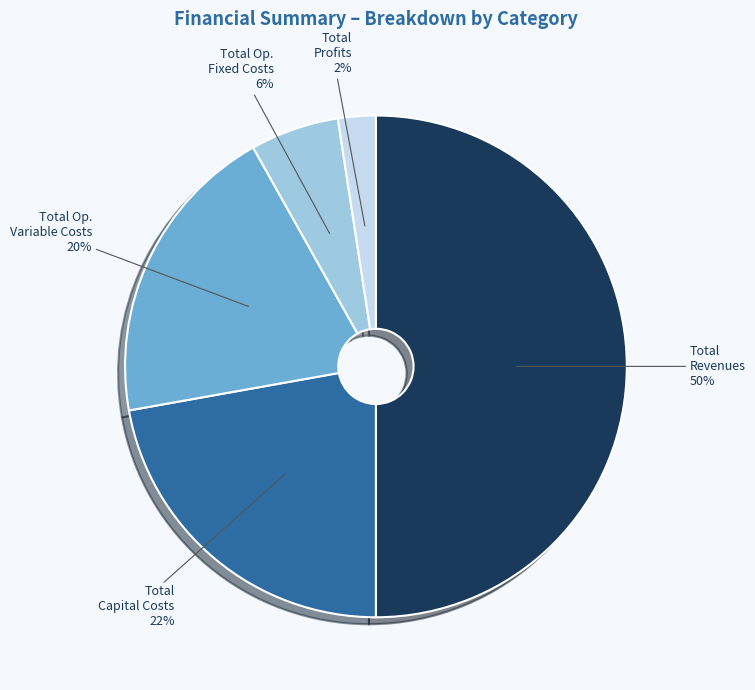

To the nearest percent, what is the difference between the largest and smallest slice percentages?

48%